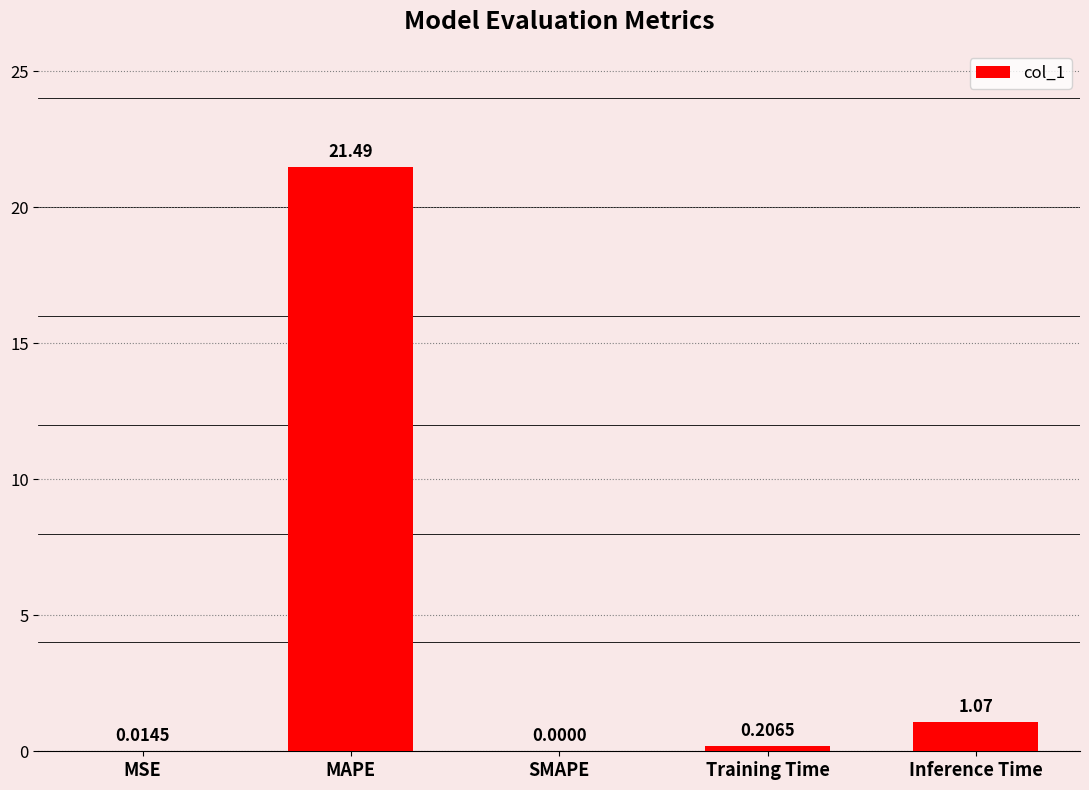

What is the change in value from MSE to Inference Time?

+1.1